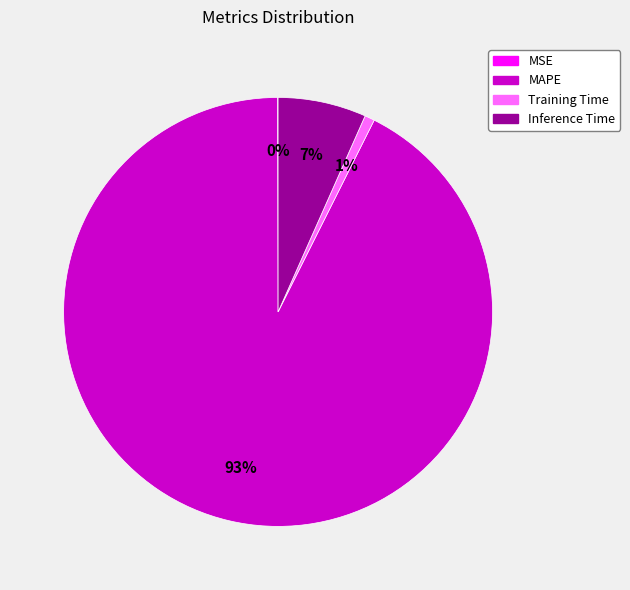

To the nearest percent, what portion does Training Time represent?

1%